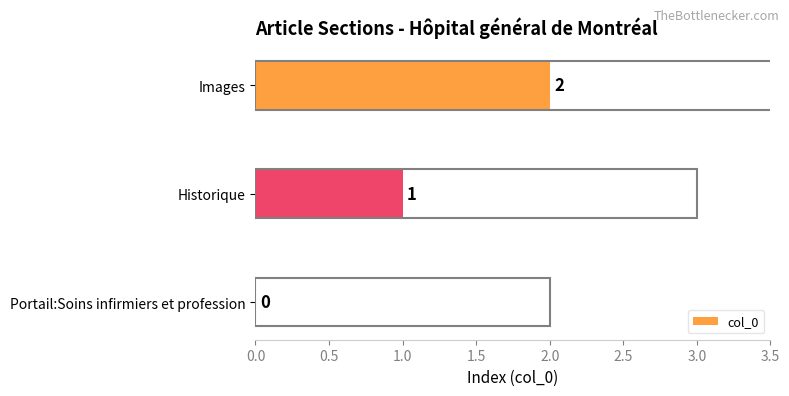

At which label is the value closest to 1?

Historique